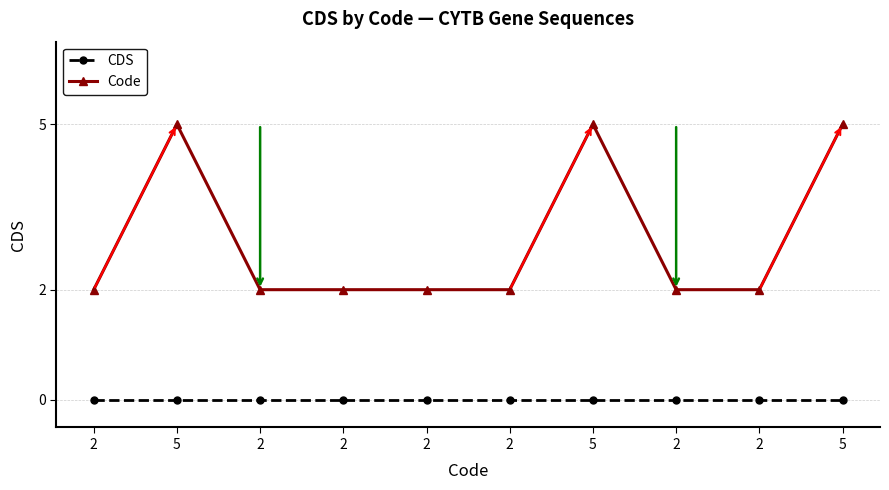

Count the number of categories in the chart.

10